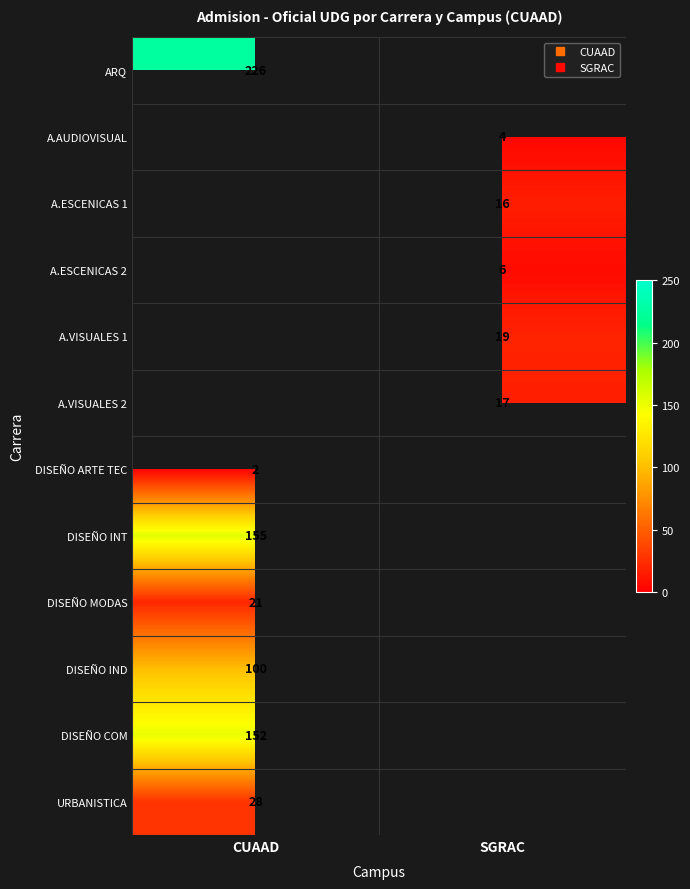

Between SGRAC and CUAAD, which is larger?

CUAAD